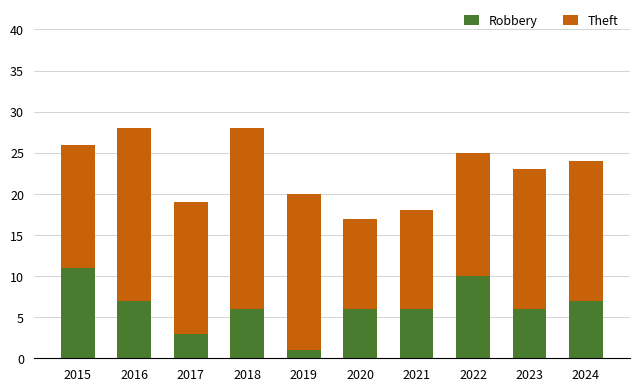

What is the difference between the Robbery values at 2016 and 2019?

6